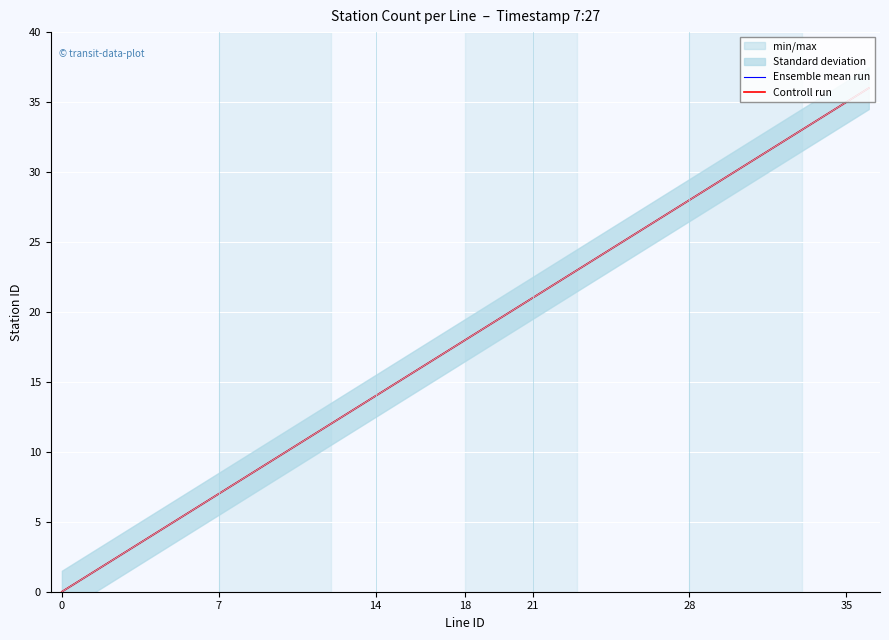

Which series has the largest range (max minus min)?

Ensemble mean run